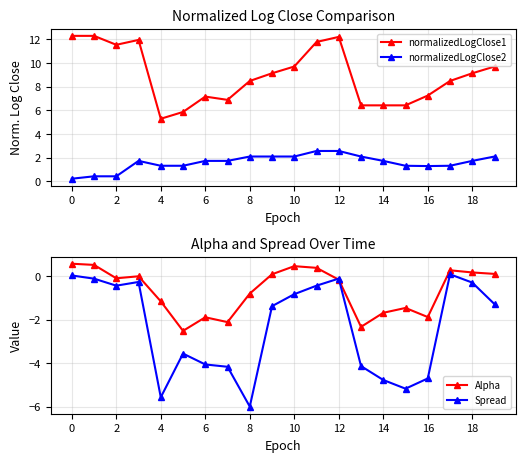

True or false: normalizedLogClose2 and normalizedLogClose1 intersect in this chart.

False